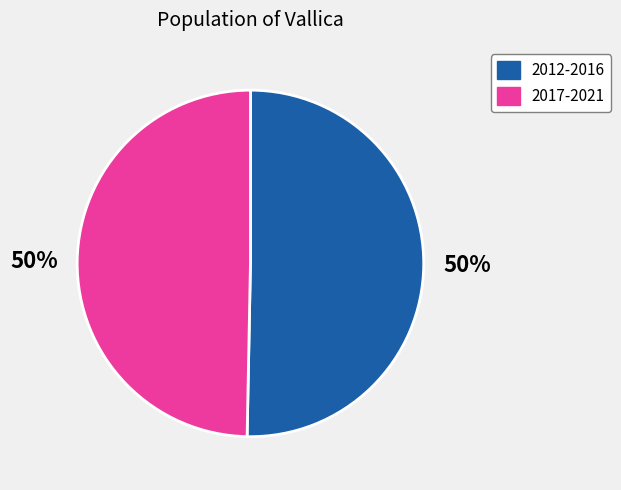

To the nearest percent, what is the average slice percentage?

50%